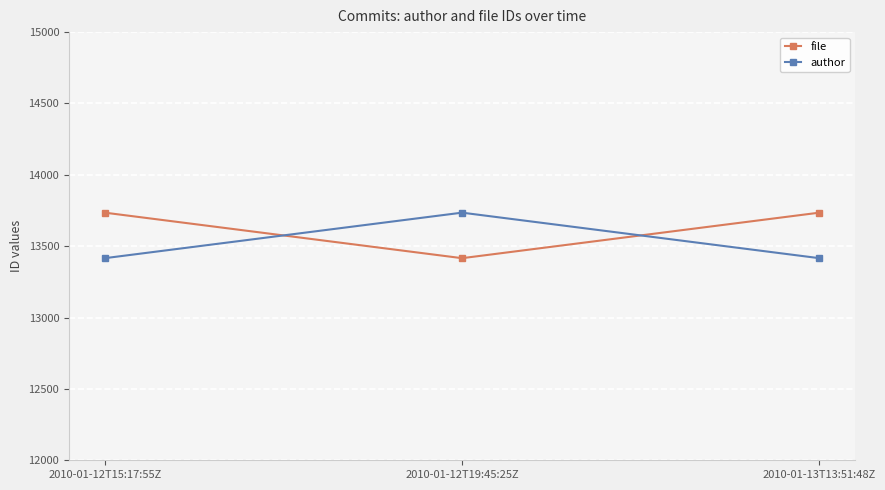

Reading left to right, what are all the values shown in this chart?

file: 2010-01-12T15:17:55Z=13735	2010-01-12T19:45:25Z=13416	2010-01-13T13:51:48Z=13735
author: 2010-01-12T15:17:55Z=13416	2010-01-12T19:45:25Z=13735	2010-01-13T13:51:48Z=13416